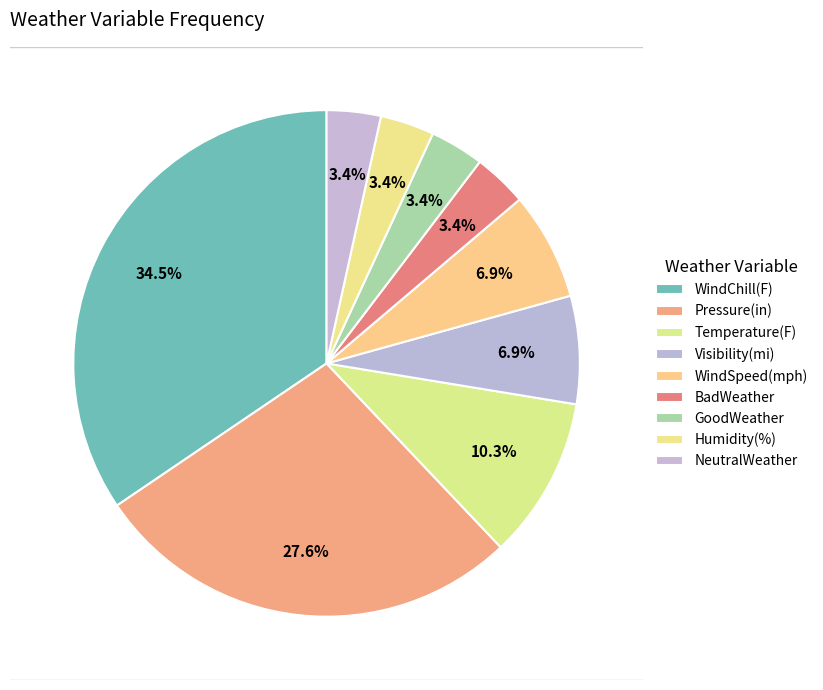

How many segments does this pie chart have?

9